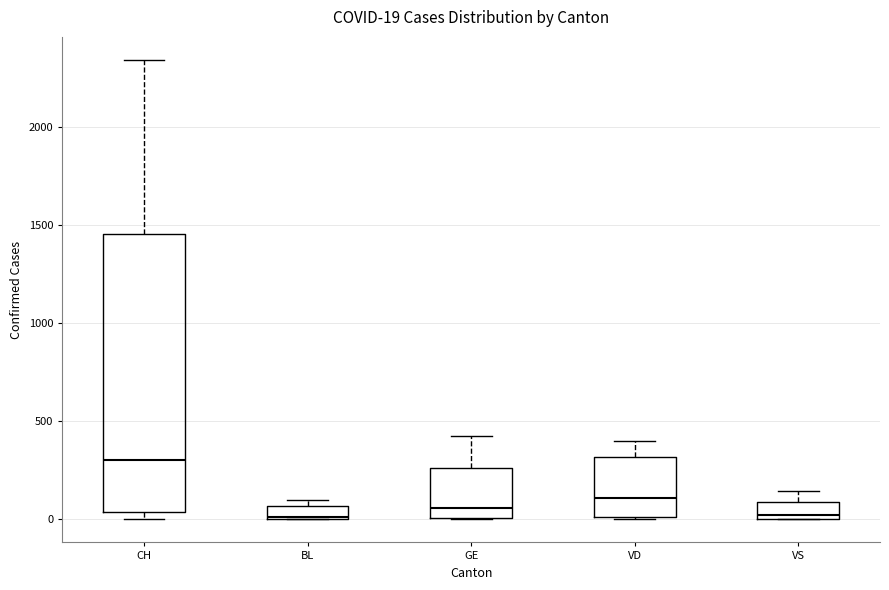

Which box's median line is the highest?

CH